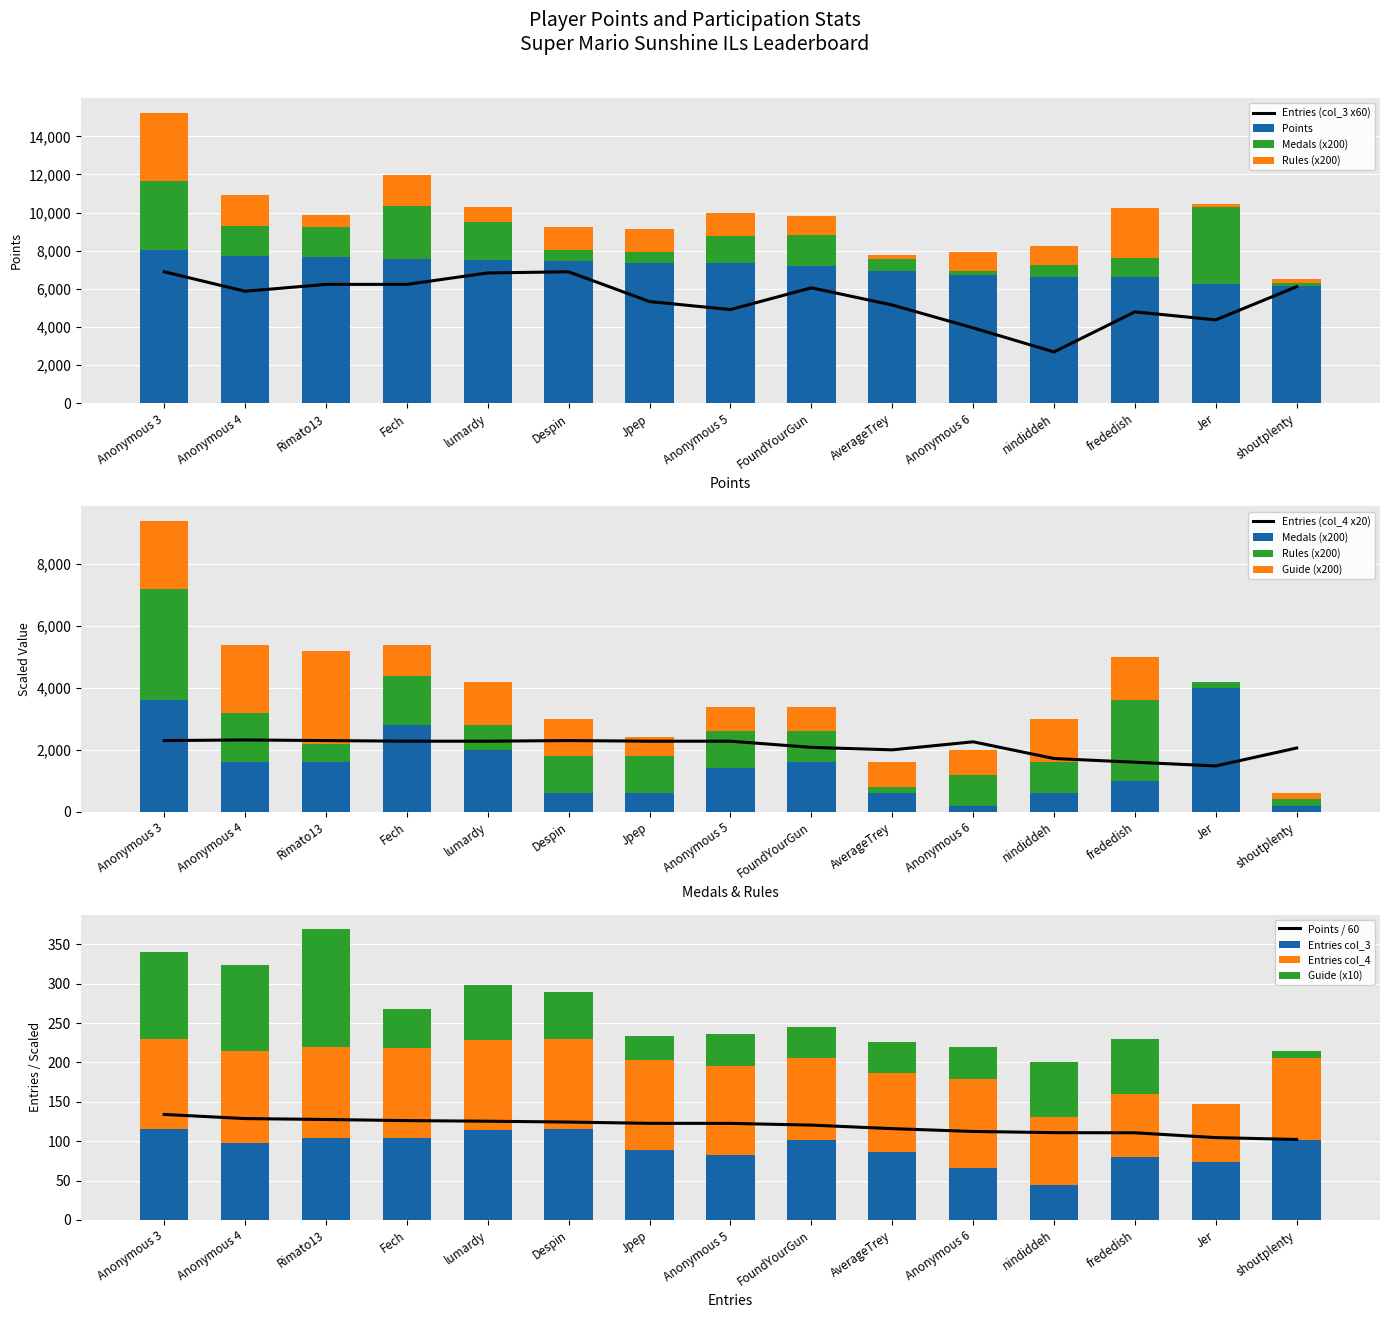

How many data points does each series have?

15